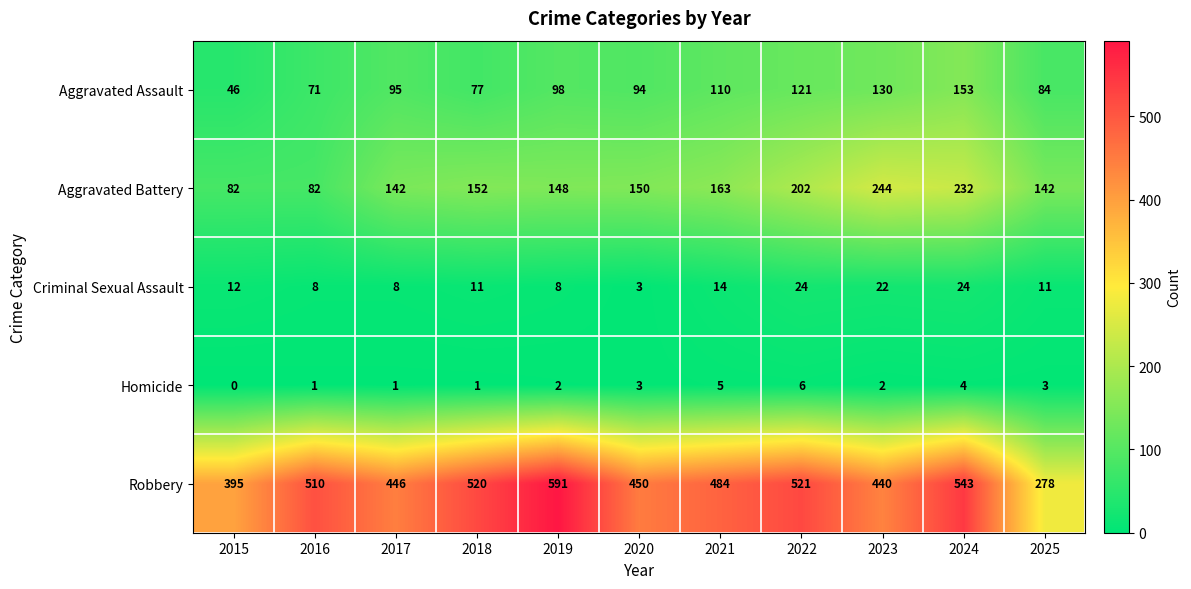

Which series changed the most between 2015 and 2019?

Robbery